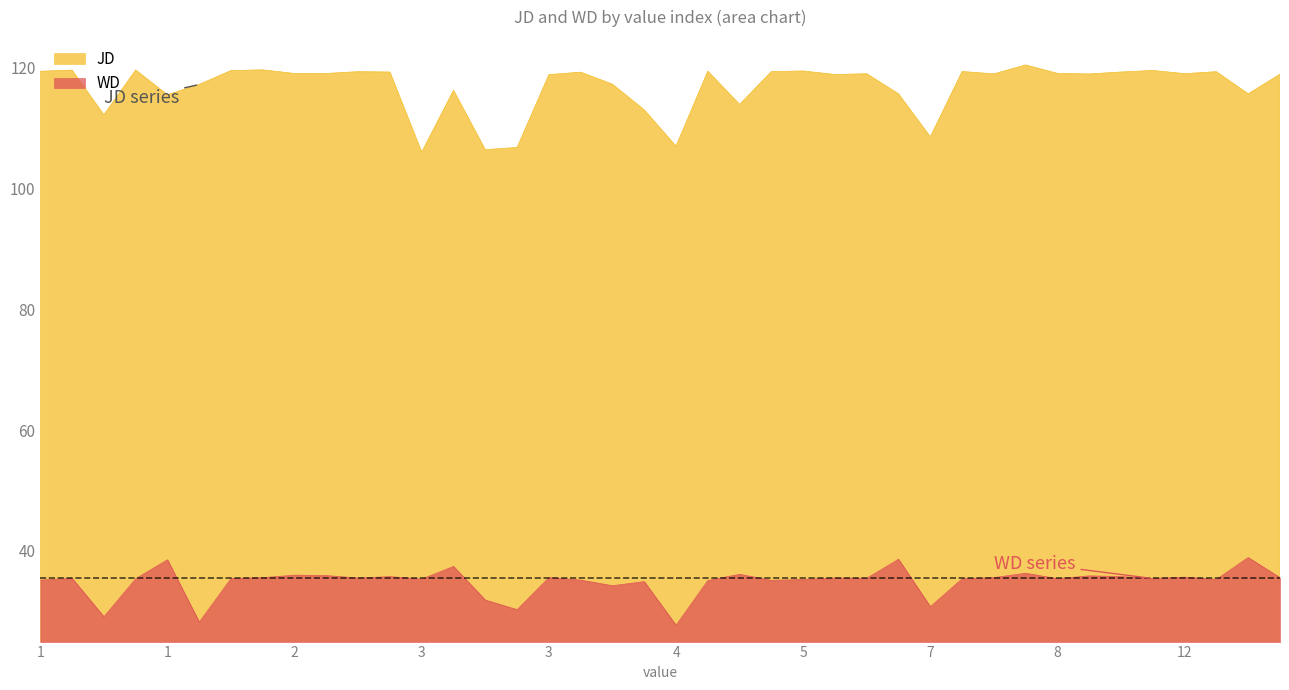

Which series has the largest total across all categories?

JD